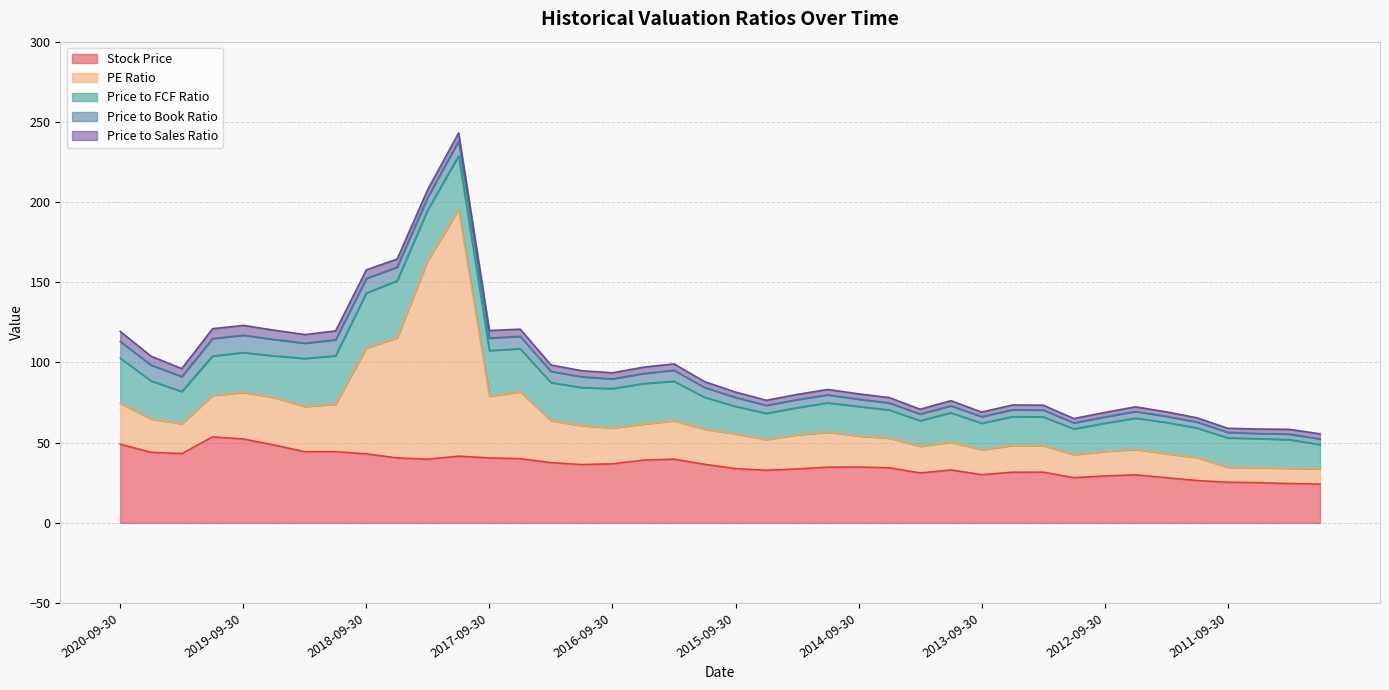

Which series has the widest spread of values?

PE Ratio